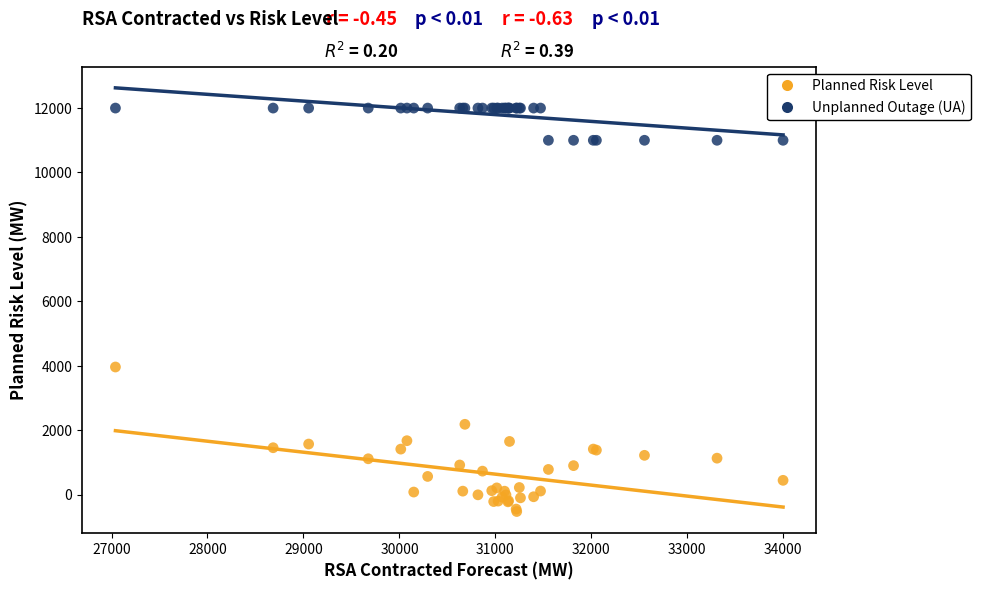

Across all series, what Y value is closest to 5738?

3962